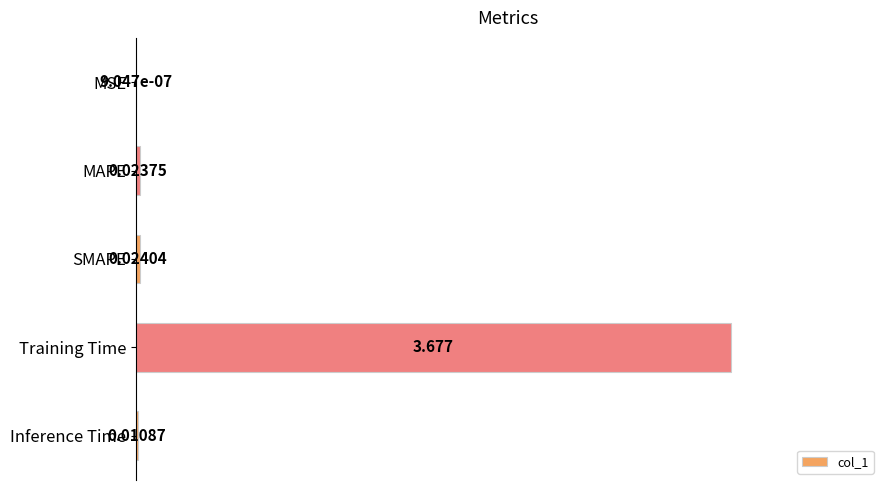

Where is the data nearest to the value 1?

SMAPE